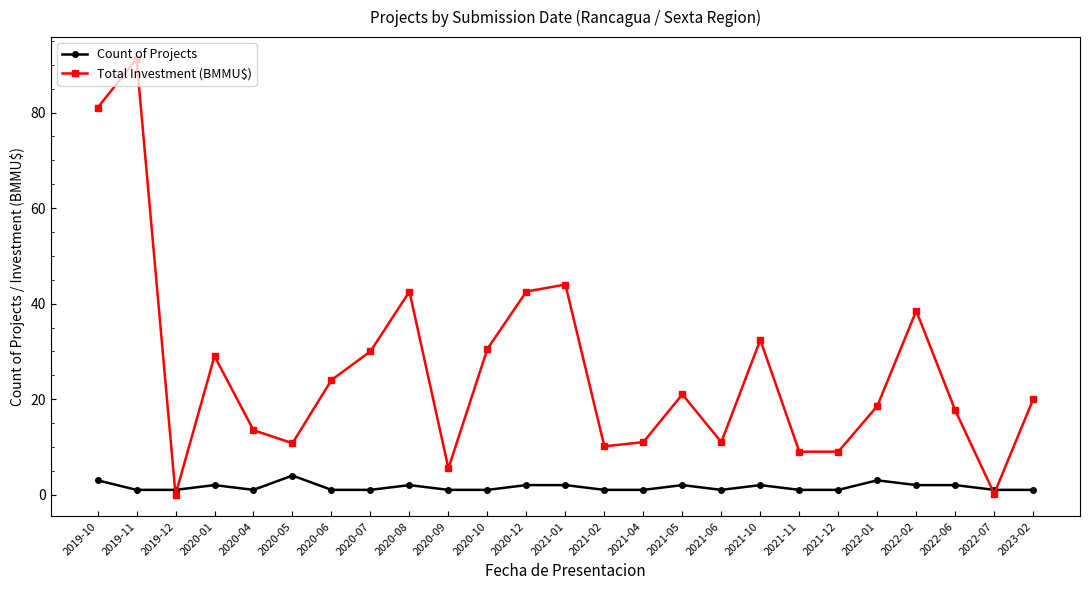

True or false: Total Investment (BMMU$) and Count of Projects cross at least once.

True